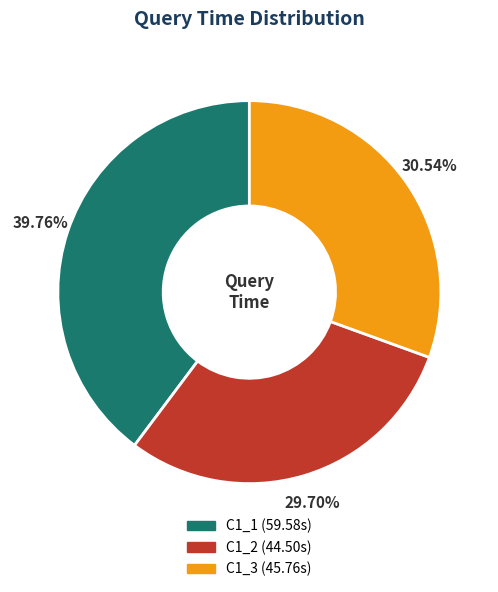

Is it true that C1_2 is 37% of the pie?

False